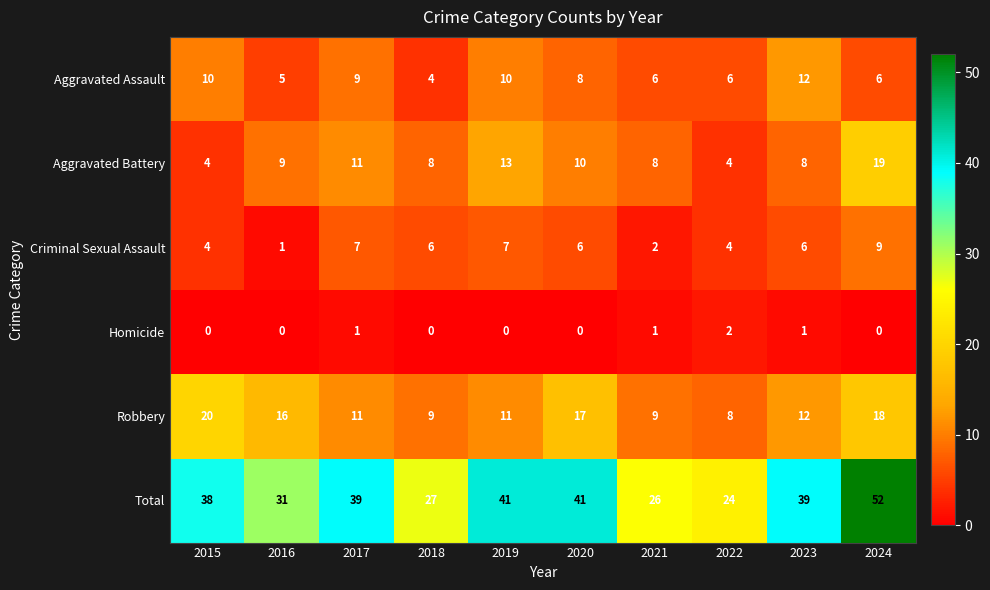

What is the difference between the maximum and minimum values in the Aggravated Battery series?

15